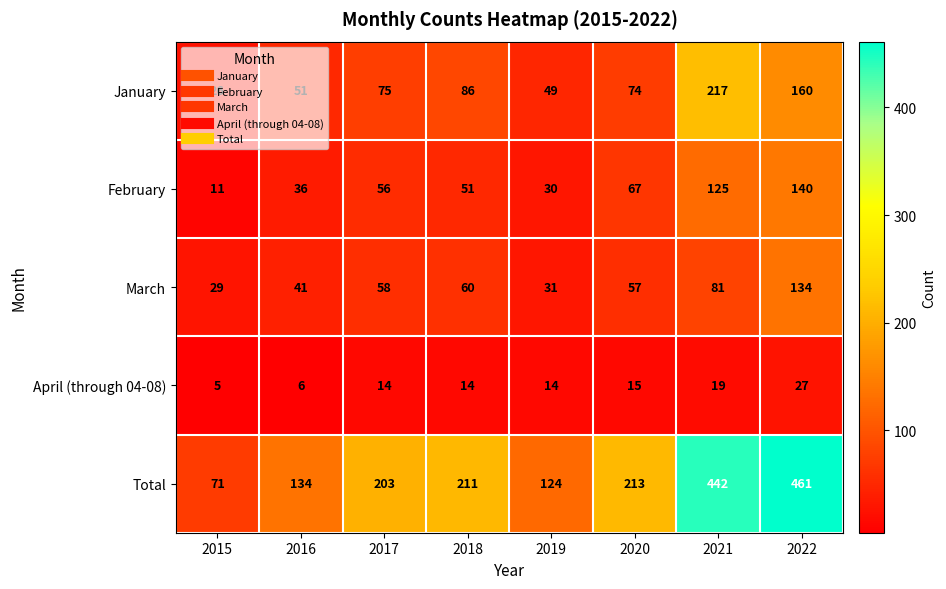

What is the difference between the January values at 2019 and 2015?

23